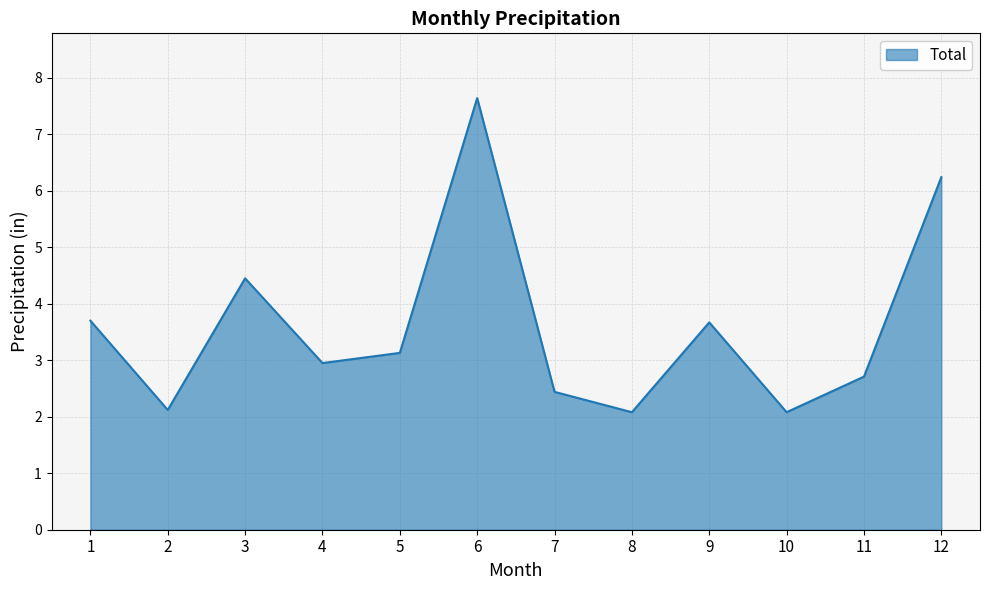

True or false: the data has more than 0 interior local peaks.

True